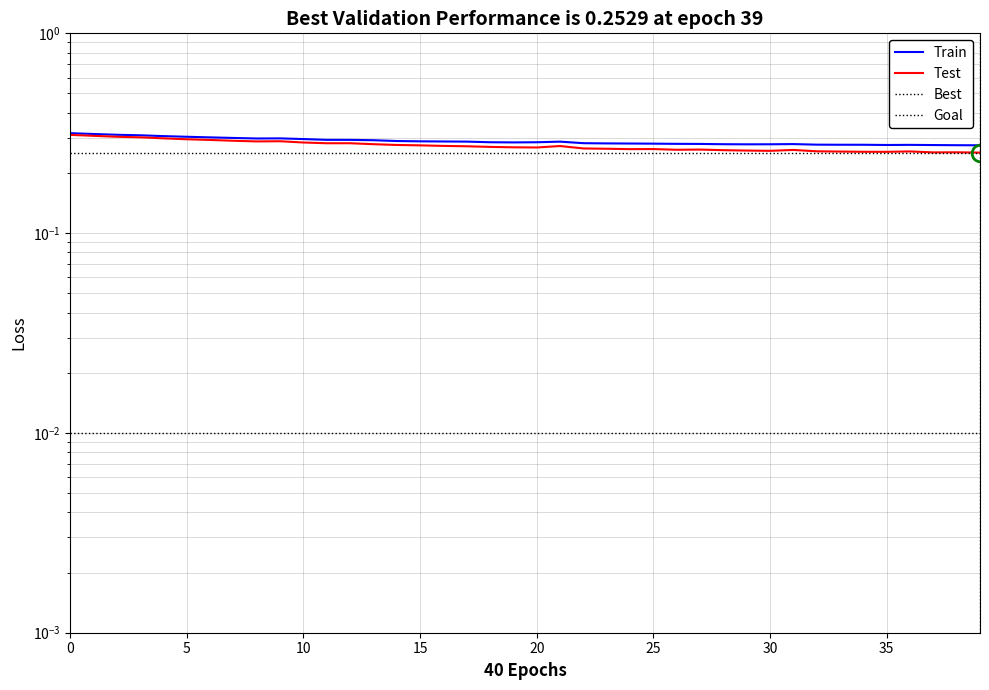

How many series are shown in this chart?

2